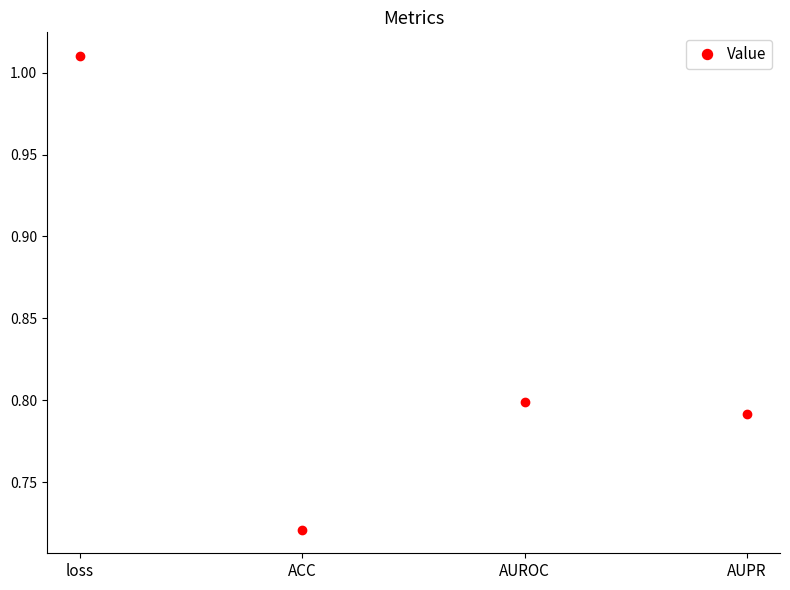

Rank the categories by value from highest to lowest.

loss, AUROC, AUPR, ACC